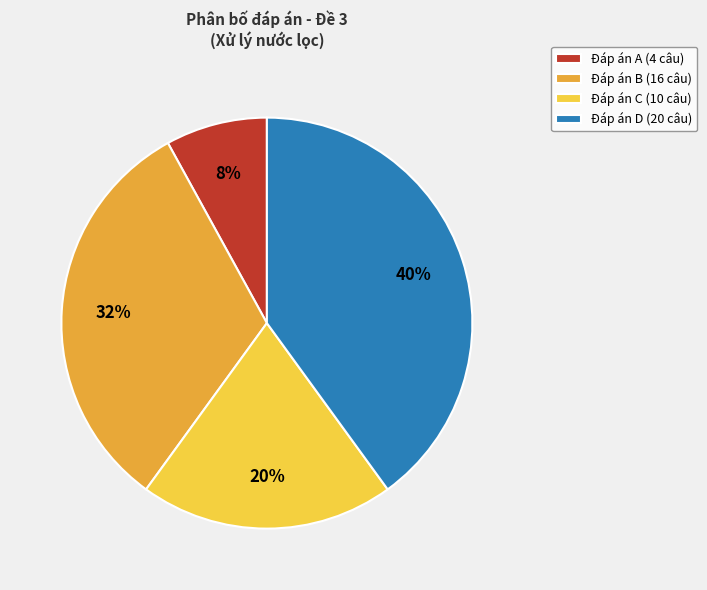

Combined, do Đáp án D (20 câu) and Đáp án B (16 câu) account for over 50%?

Yes